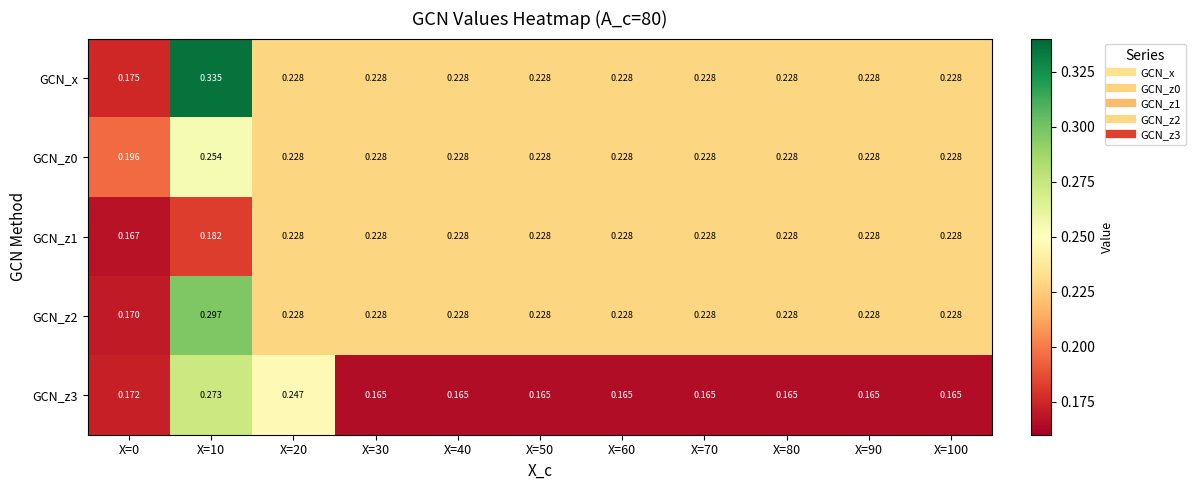

Which series has the widest spread of values?

GCN_x